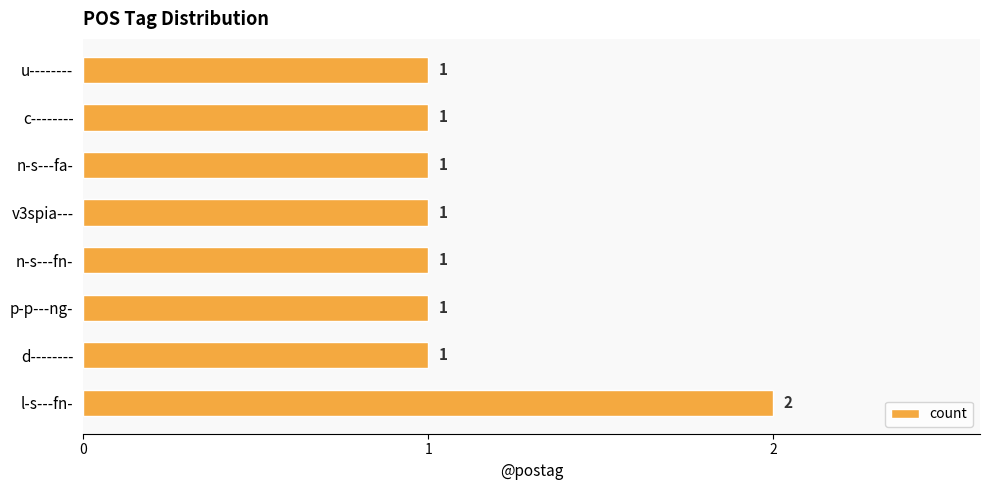

What is the maximum value shown in the chart?

2